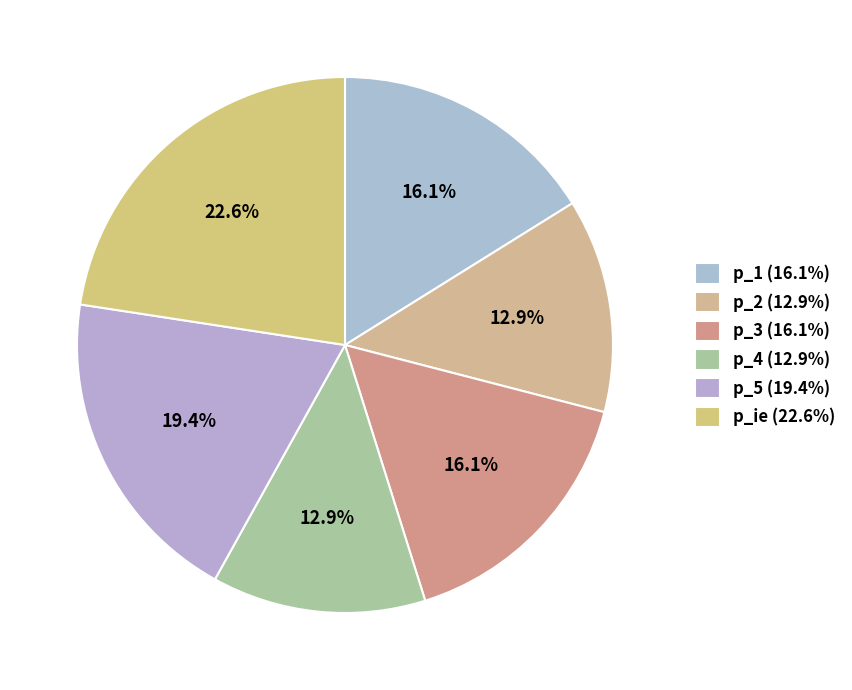

What is the change in value from p_1 to p_ie?

+20